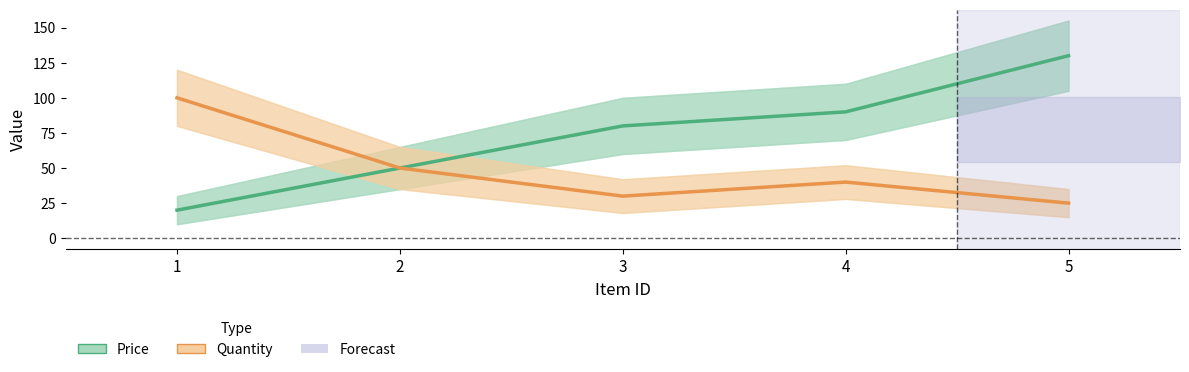

What is the difference between the Quantity values at 3 and 2?

20.0